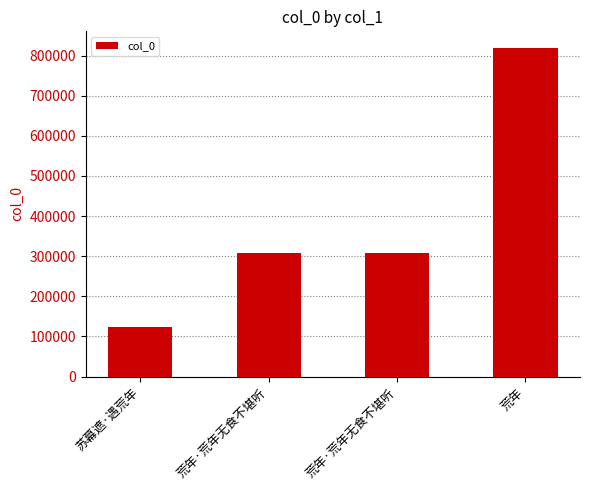

The value at 荒年·荒年无食不堪听 is 308299. True or false?

True